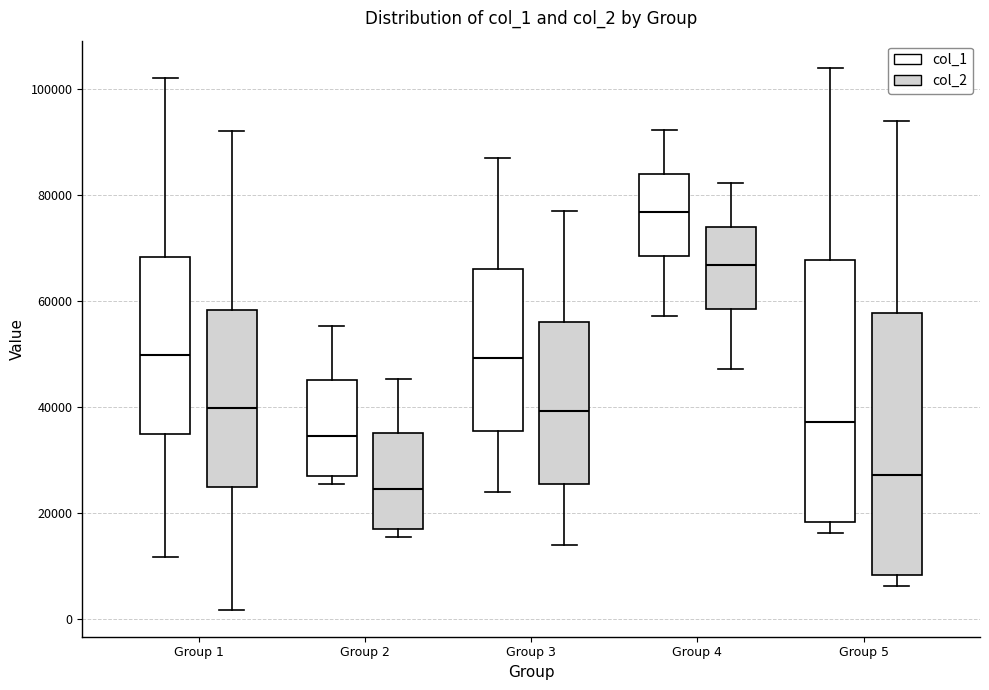

Reading left to right, read every box against the y-axis: the position of its median line, the range the box covers, and the ends of its whiskers. The values are not printed on the chart, so give them approximately, as read against the axis.

Group 1 (col_1): median 50000, box 34000 to 68000, whiskers 12000 to 102000
Group 1 (col_2): median 40000, box 24000 to 58000, whiskers 2000 to 92000
Group 2 (col_1): median 34000, box 26000 to 46000, whiskers 26000 (just below the box's lower edge) to 56000
Group 2 (col_2): median 24000, box 16000 to 36000, whiskers 16000 (just below the box's lower edge) to 46000
Group 3 (col_1): median 50000, box 36000 to 66000, whiskers 24000 to 86000
Group 3 (col_2): median 40000, box 26000 to 56000, whiskers 14000 to 76000
Group 4 (col_1): median 76000, box 68000 to 84000, whiskers 58000 to 92000
Group 4 (col_2): median 66000, box 58000 to 74000, whiskers 48000 to 82000
Group 5 (col_1): median 38000, box 18000 to 68000, whiskers 16000 to 104000
Group 5 (col_2): median 28000, box 8000 to 58000, whiskers 6000 to 94000